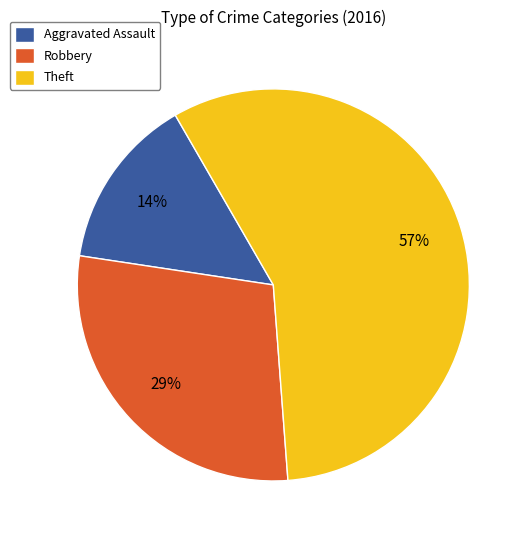

To the nearest percent, what percentage of the pie is Robbery?

29%